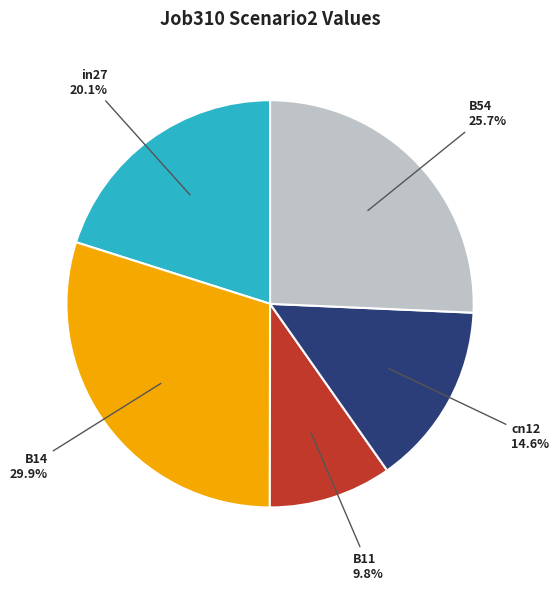

Is it true that B54 is 12% of the pie?

False